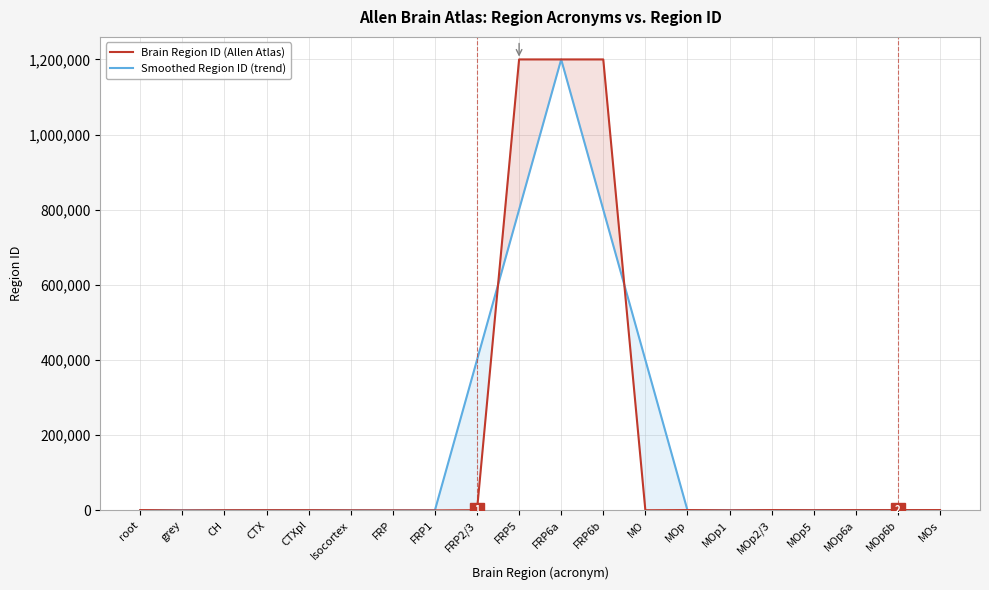

Rank the categories by Smoothed Region ID (trend) value from highest to lowest.

FRP6a, FRP5, FRP6b, MO, FRP2/3, MOp6b, MOp5, MOp6a, MOp1, CTX, MOp2/3, MOs, MOp, CTXpl, grey, CH, Isocortex, root, FRP1, FRP